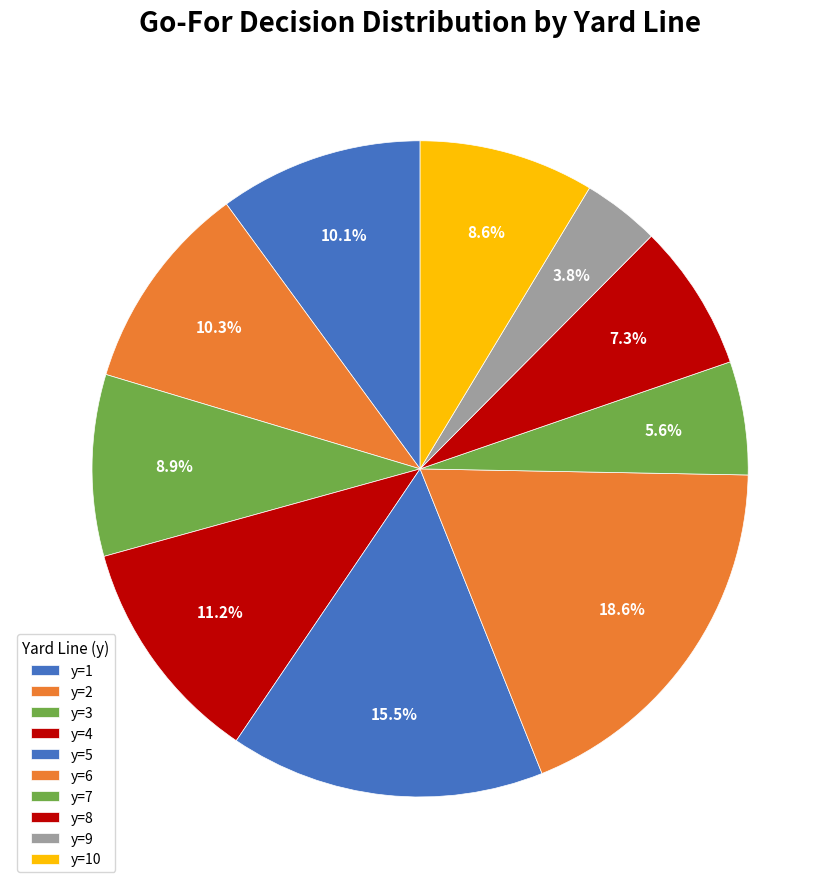

How many segments does this pie chart have?

10